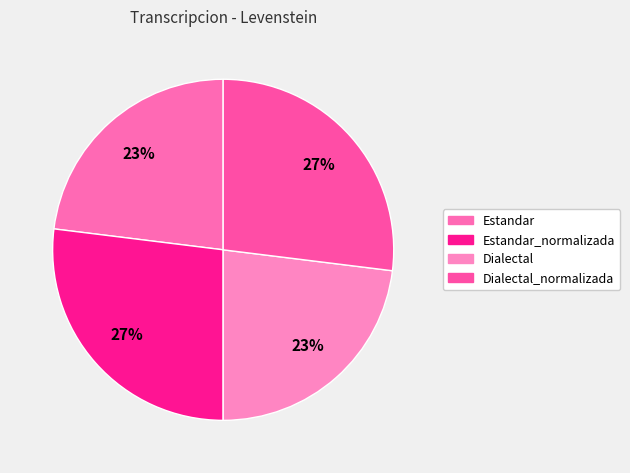

What is the ratio of the value at Estandar to the value at Dialectal?

1.0